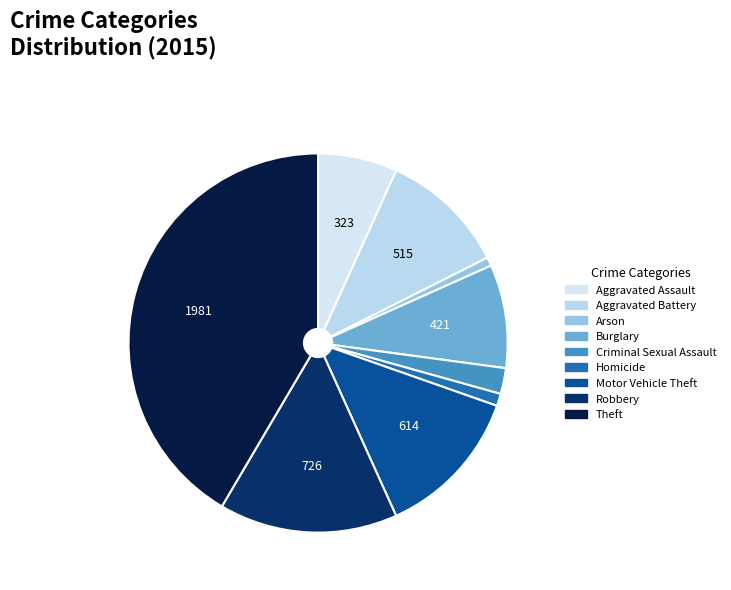

Count the number of slices in the pie.

9